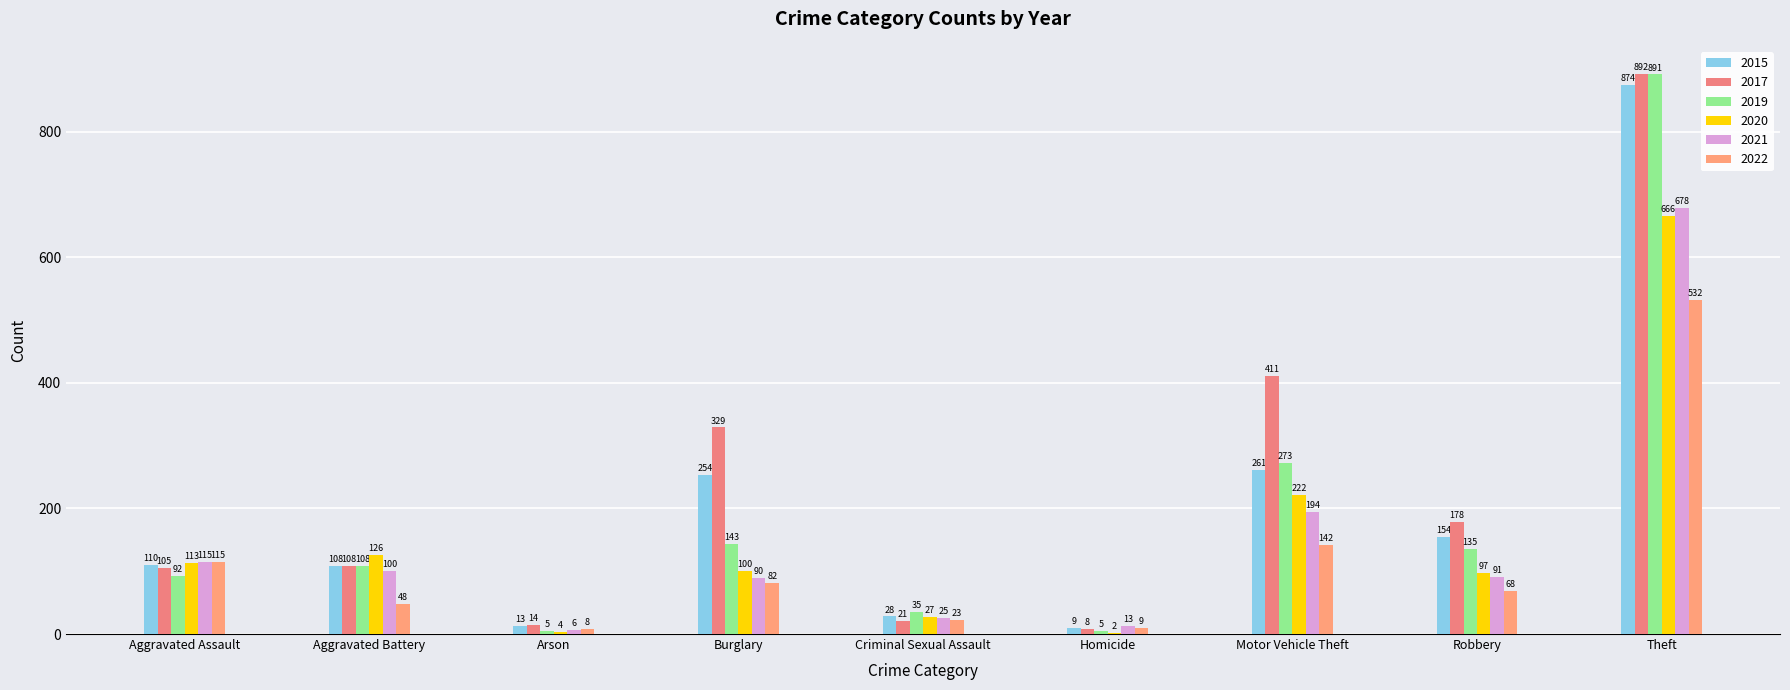

Which series has the largest total across all categories?

2017